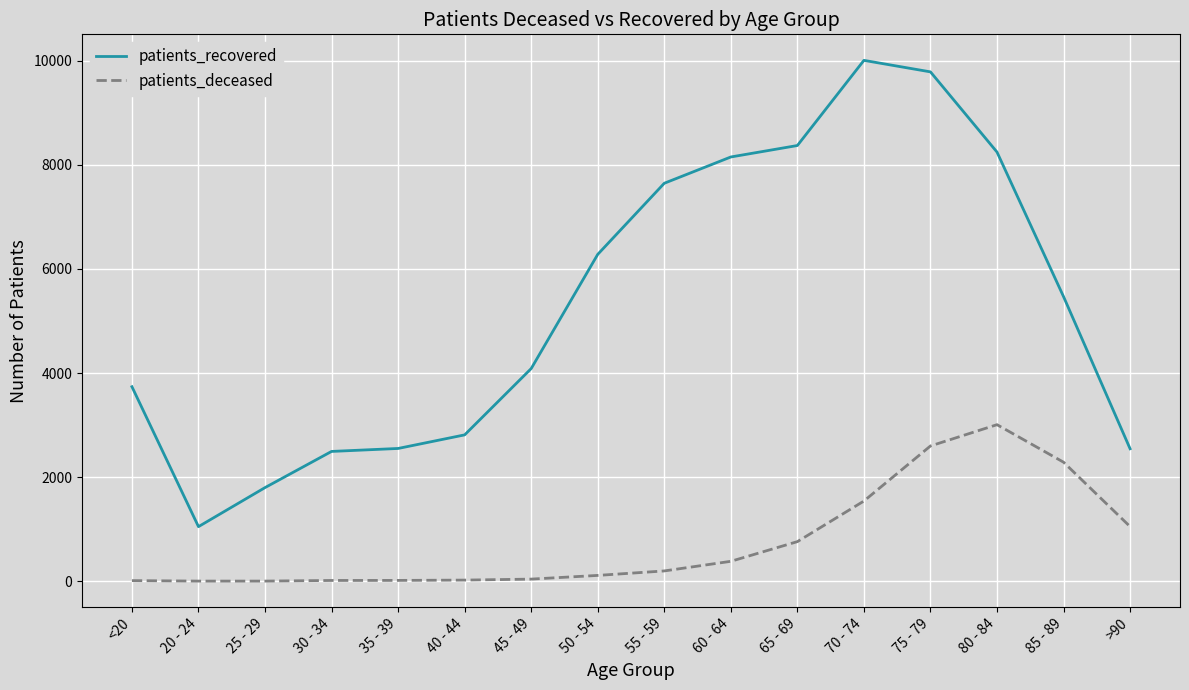

Is the value of patients_deceased at 60 - 64 greater than the value of patients_recovered at 45 - 49?

No